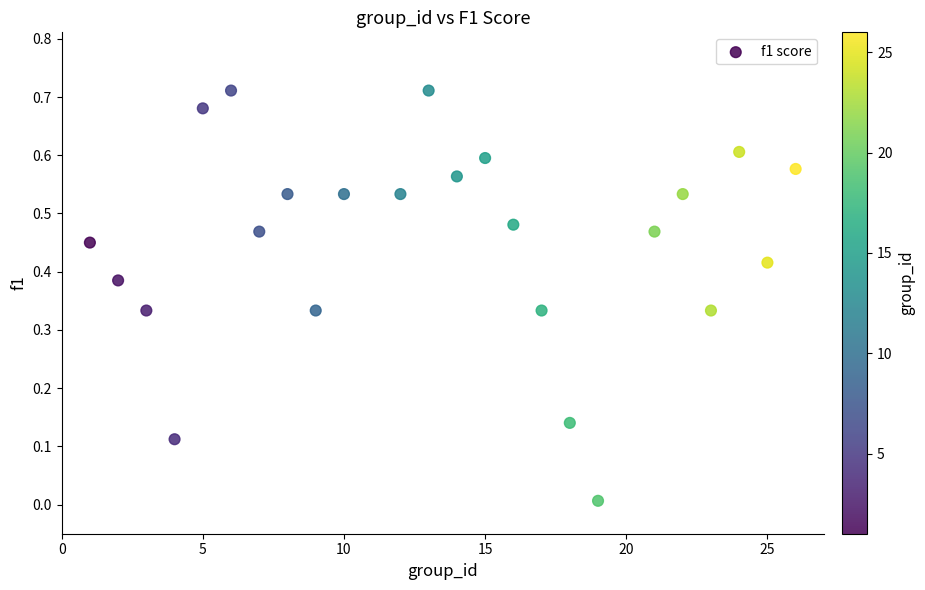

How many points are shown in the scatter plot?

24